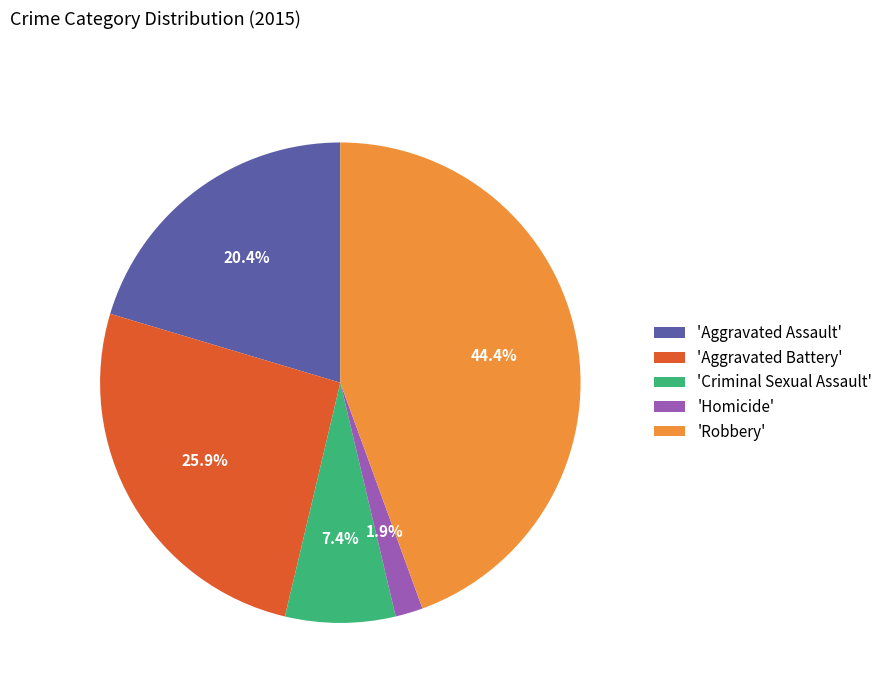

Between 'Homicide' and 'Aggravated Battery', which is larger?

'Aggravated Battery'